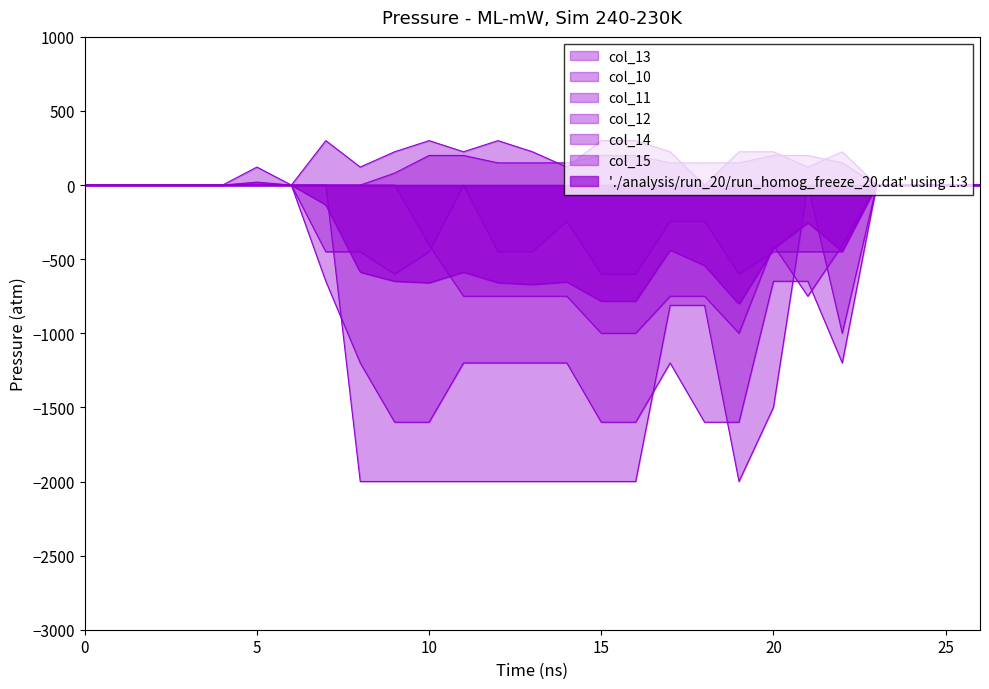

What is the value of the col_15 point at the 8th from the left?

-450.0